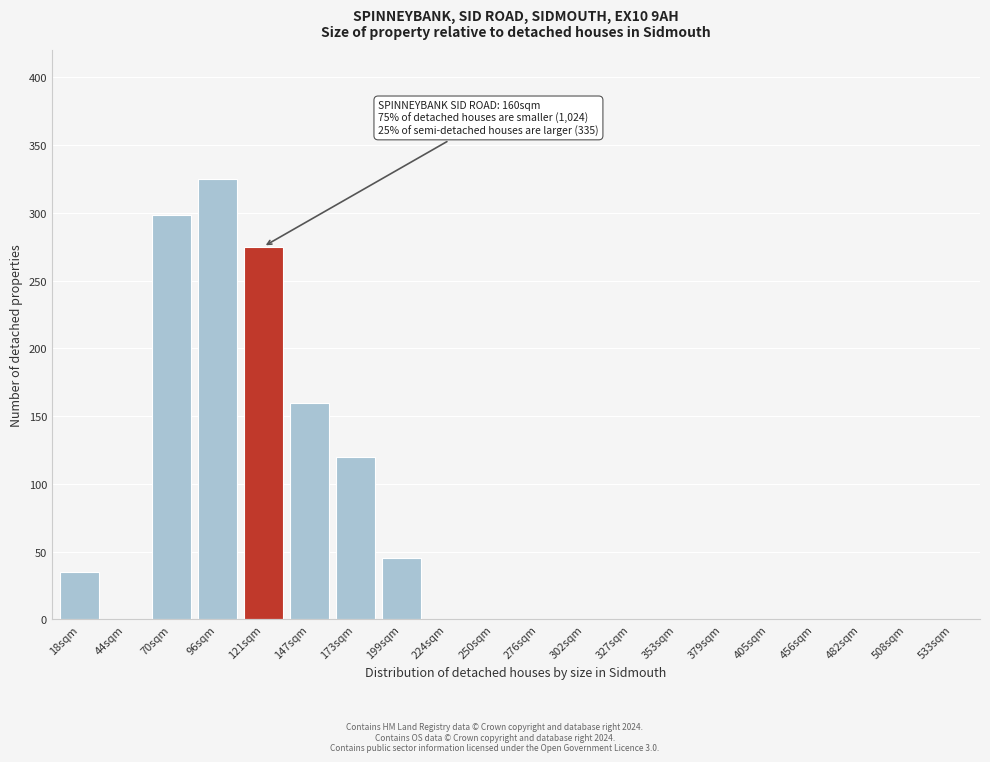

Reading left to right, what are all the values shown in this chart?

18sqm=35	44sqm=0	70sqm=298	96sqm=325	121sqm=275	147sqm=160	173sqm=120	199sqm=45	224sqm=0	250sqm=0	276sqm=0	302sqm=0	327sqm=0	353sqm=0	379sqm=0	405sqm=0	456sqm=0	482sqm=0	508sqm=0	533sqm=0